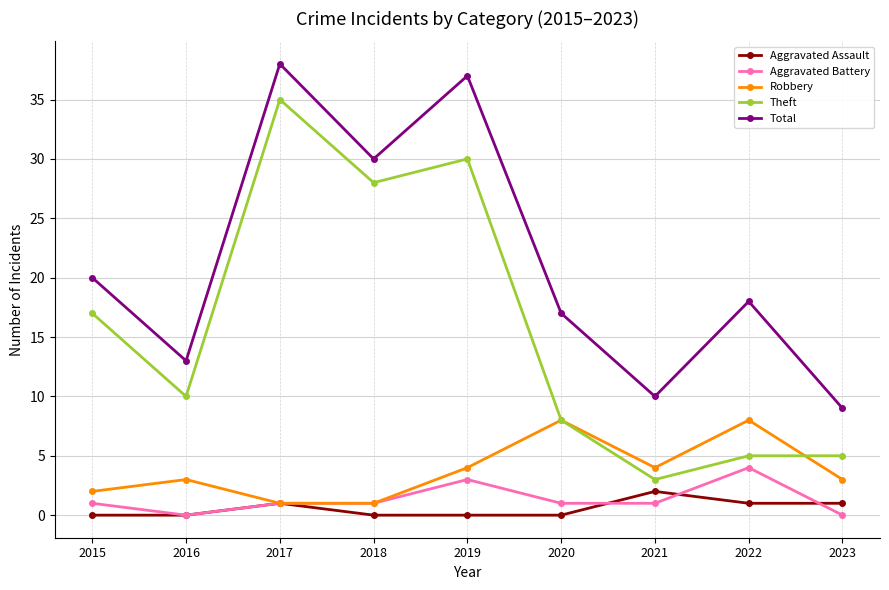

What is the sum of the Total values at 2023 and 2021?

19